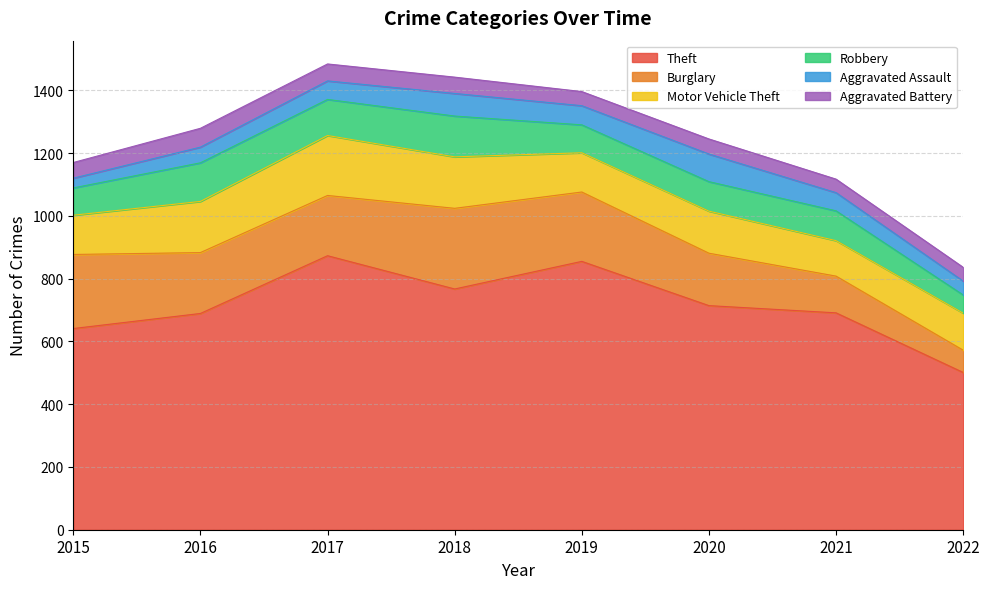

Reading left to right, extract all data points from this chart.

Theft: 641	689	873	767	855	714	691	501
Burglary: 236	194	192	257	221	167	117	71
Motor Vehicle Theft: 125	163	191	164	125	134	113	118
Robbery: 87	123	115	130	89	94	95	58
Aggravated Assault: 31	50	59	72	61	88	58	44
Aggravated Battery: 50	60	54	52	45	48	43	44